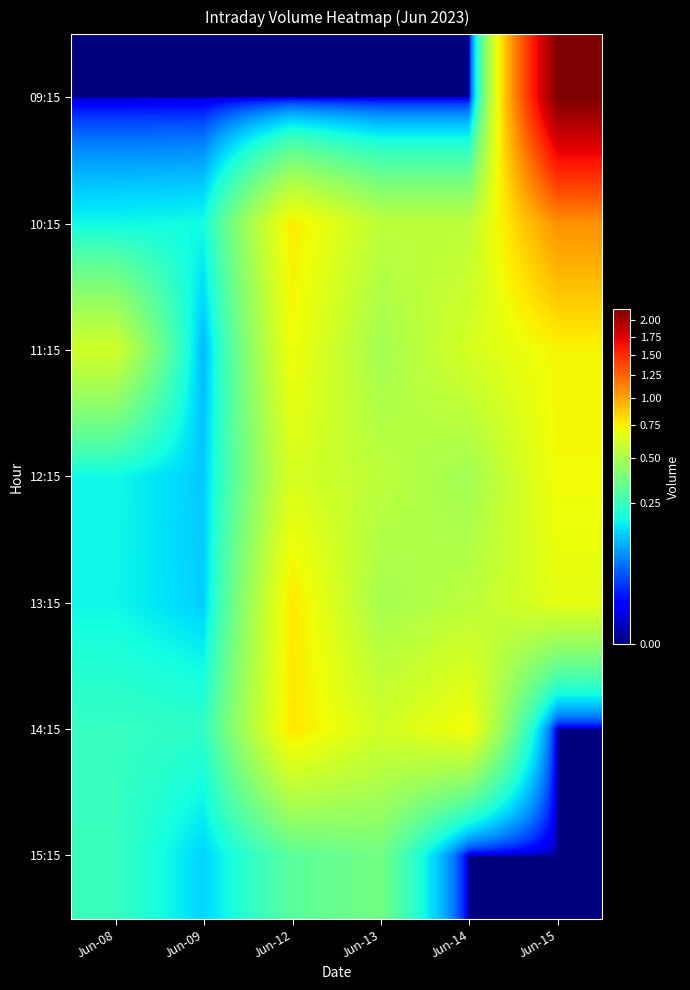

What is the maximum value shown in the chart?

2170623